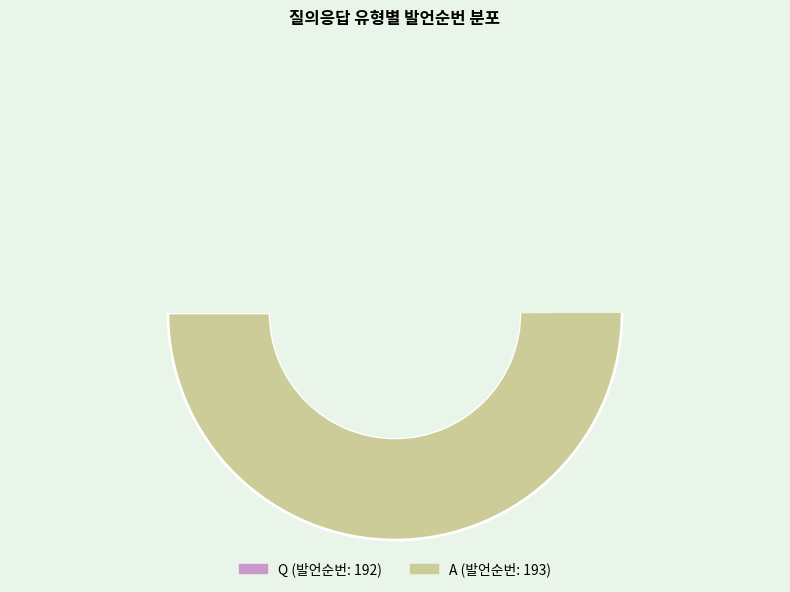

Does Q represent more than half of the total?

No